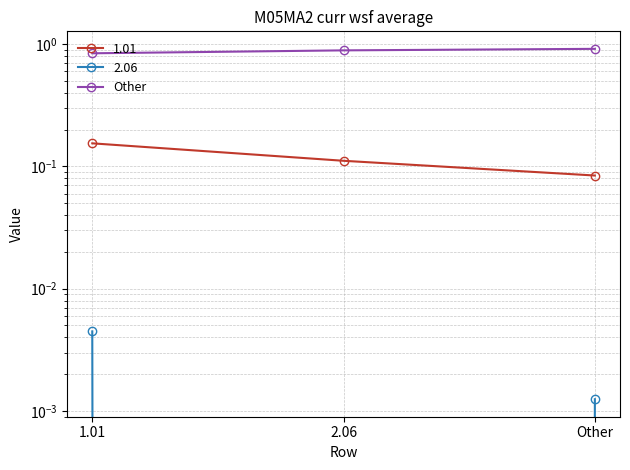

What is the label of the 3rd point from the left?

Other